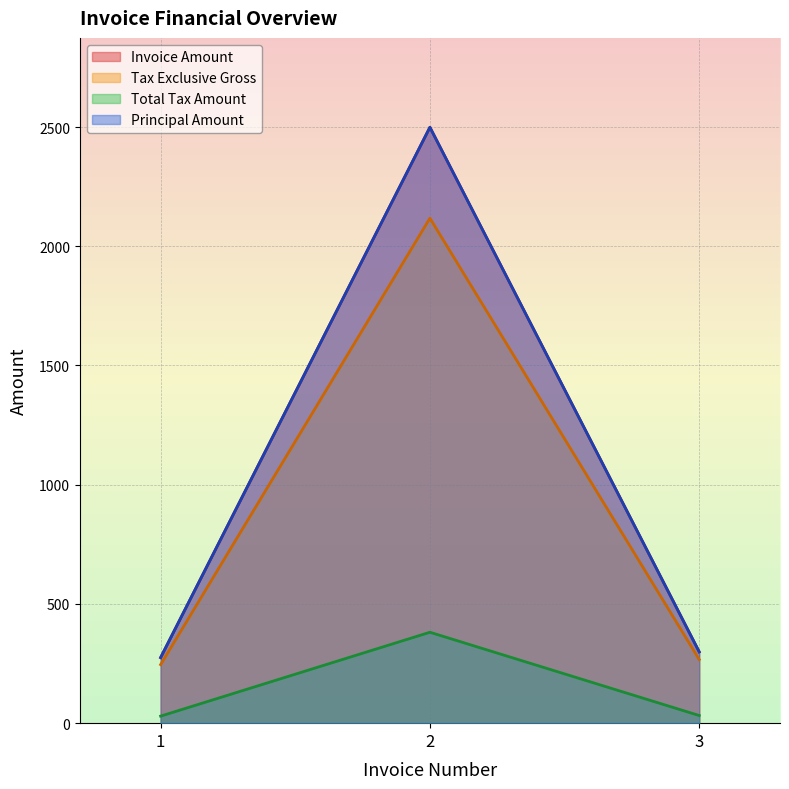

What are all the series names shown in the legend?

Invoice Amount, Tax Exclusive Gross, Total Tax Amount, Principal Amount